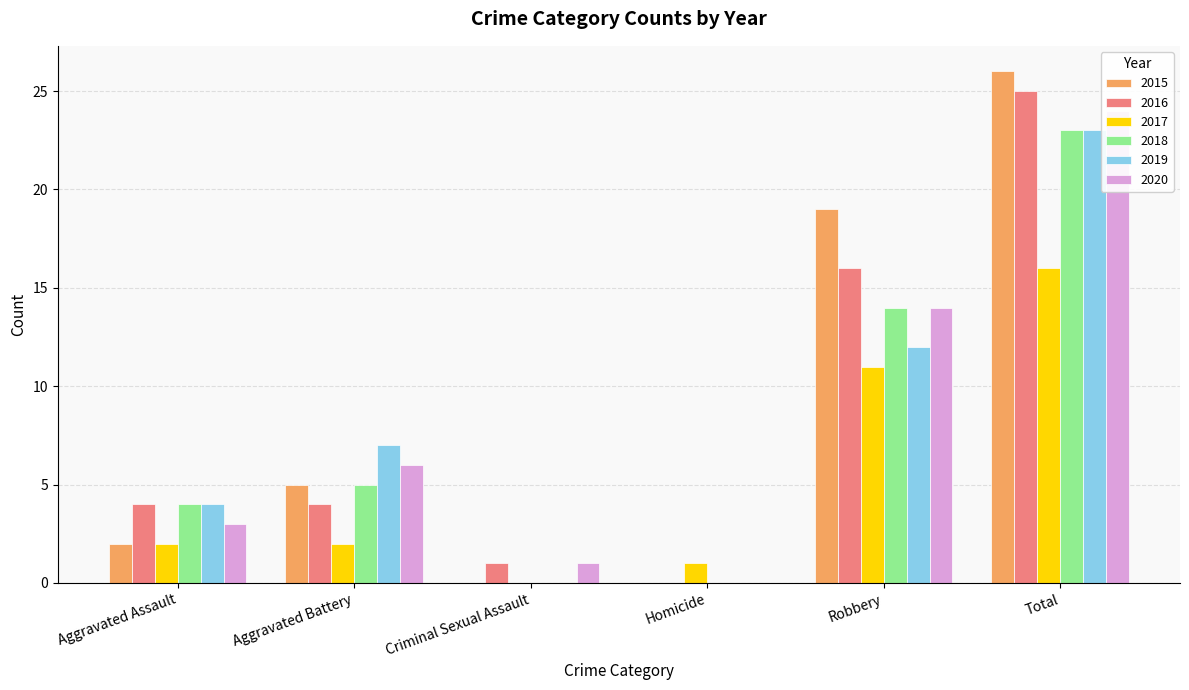

The 2015 series shows 2 at Aggravated Battery. True or false?

False